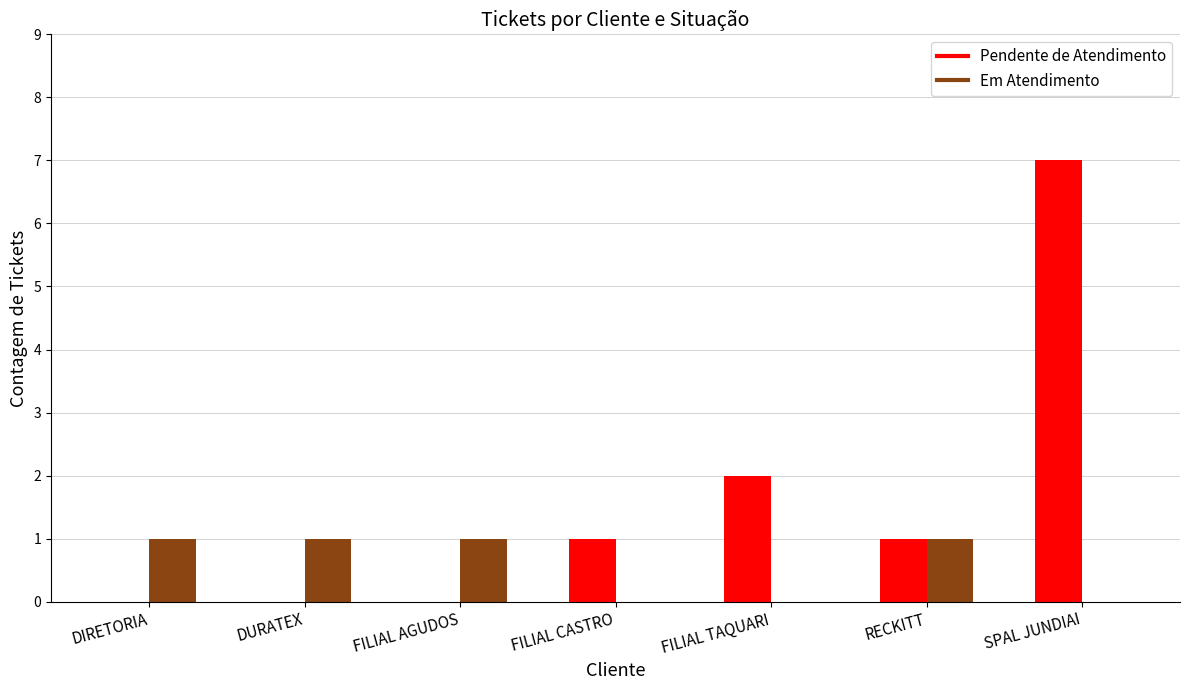

What is the average value of the Em Atendimento series?

1